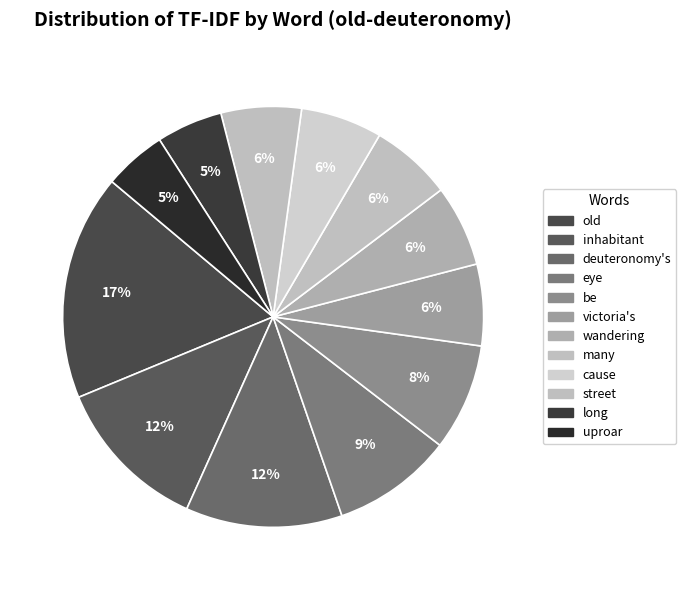

How many segments does this pie chart have?

12